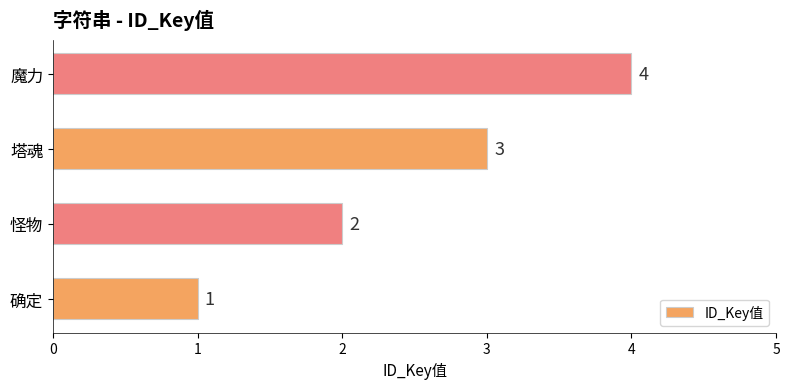

What is the change in value from 怪物 to 魔力?

+2